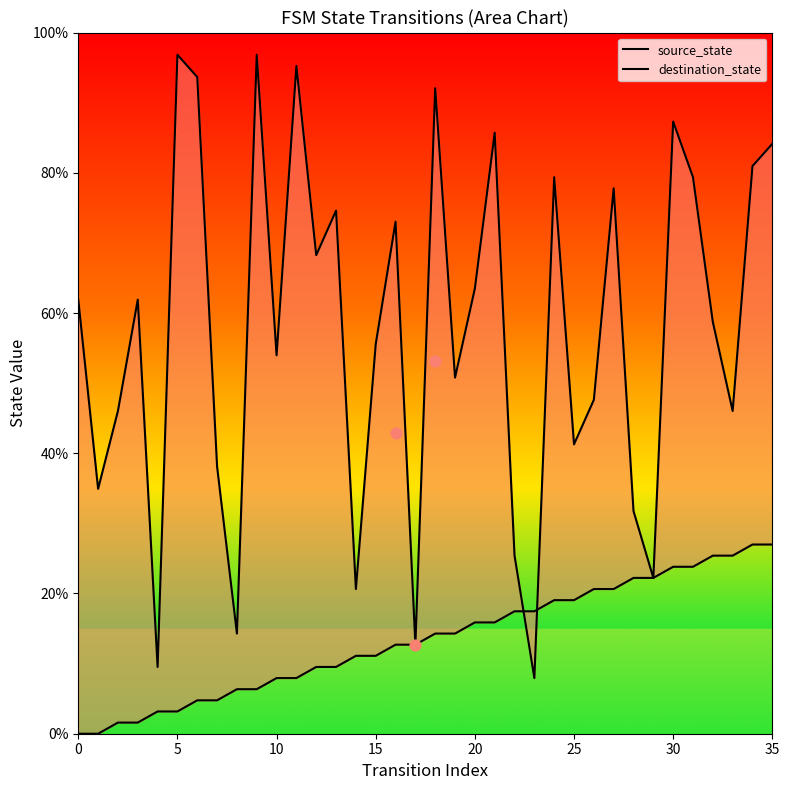

Which series contains the highest Y value?

destination_state